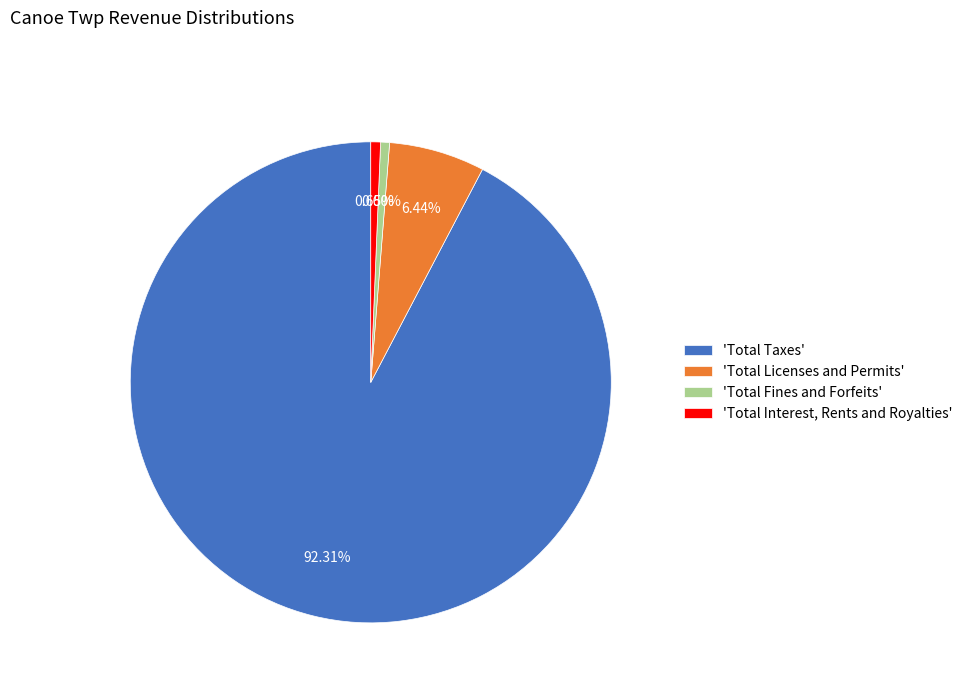

Which slice represents more than half of the pie?

'Total Taxes'